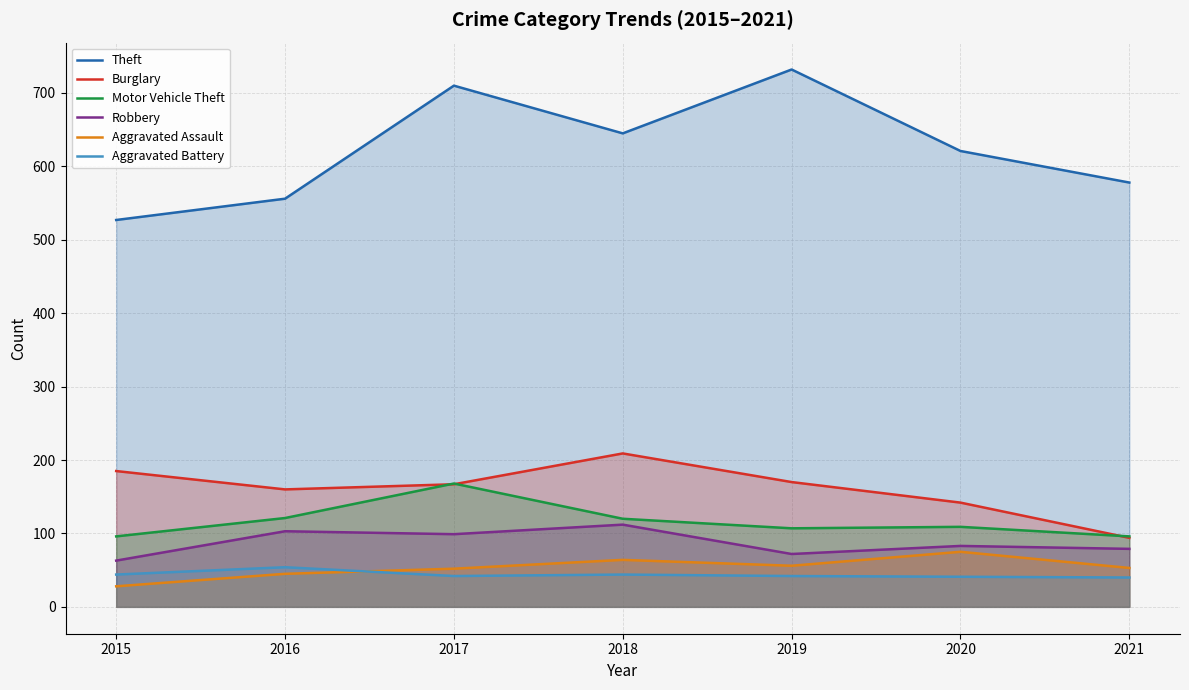

How many intersections are there between Motor Vehicle Theft and Burglary?

3